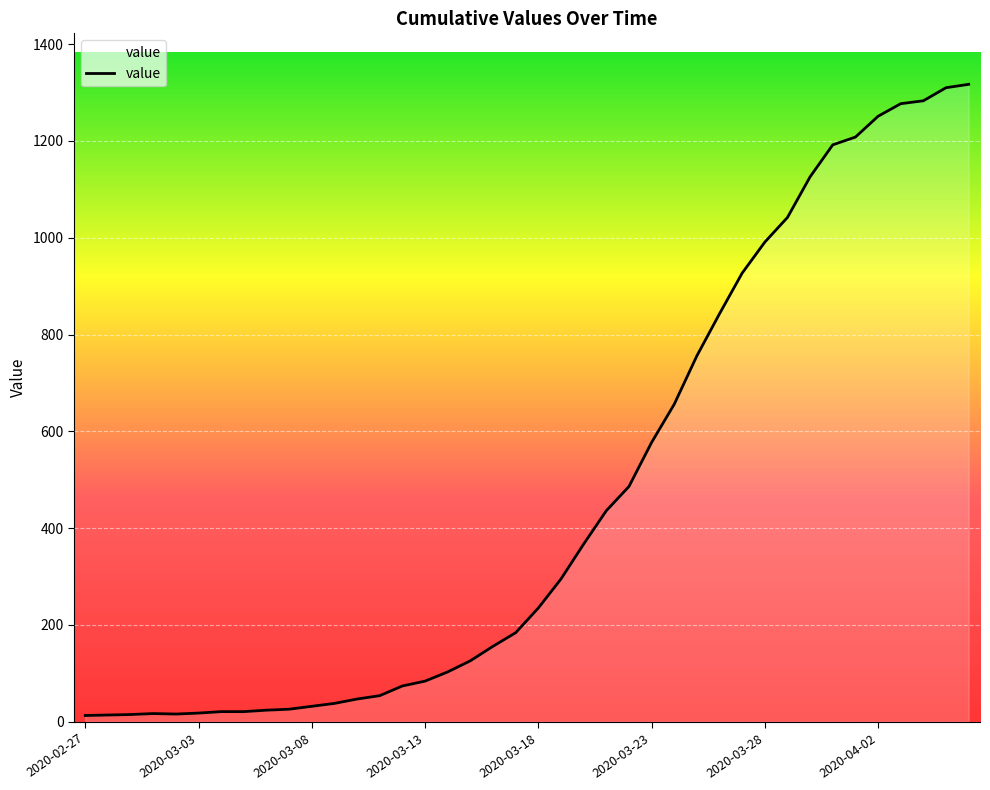

What is the maximum value shown in the chart?

1317